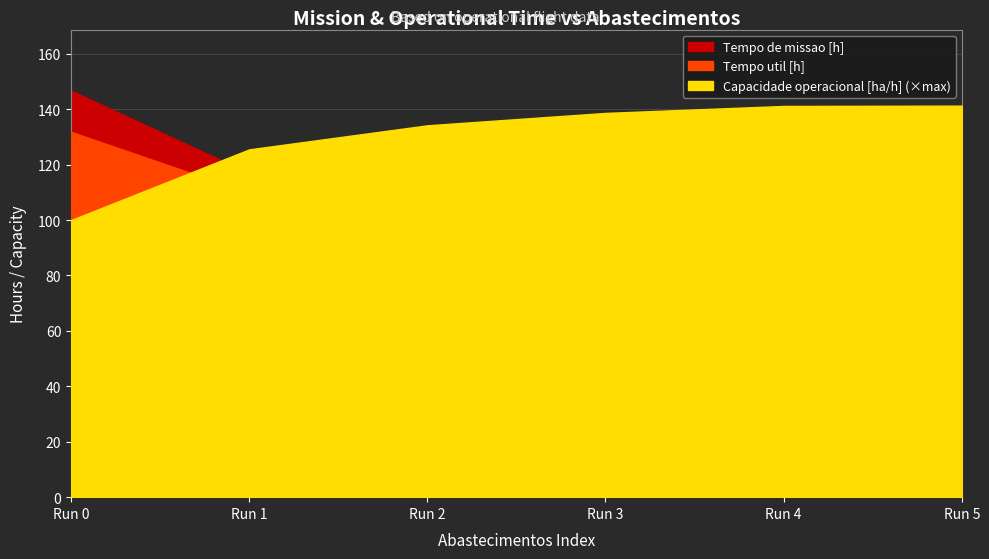

Does the chart display data point markers on the line(s)?

No